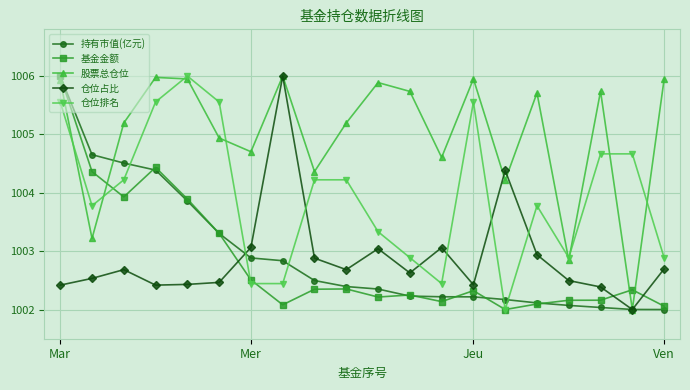

What is the maximum value shown in the chart?

1006.0